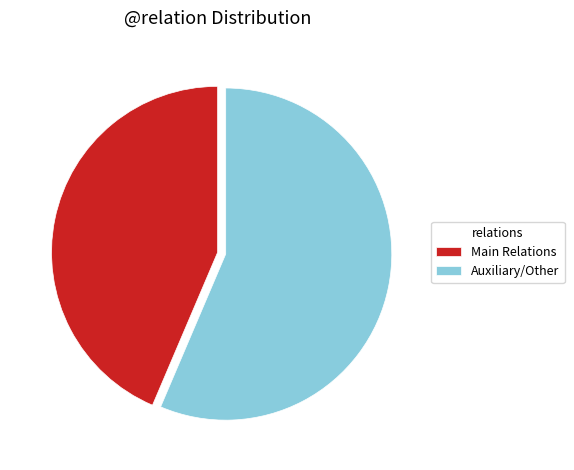

True or false: Auxiliary/Other accounts for 56% of the total.

True